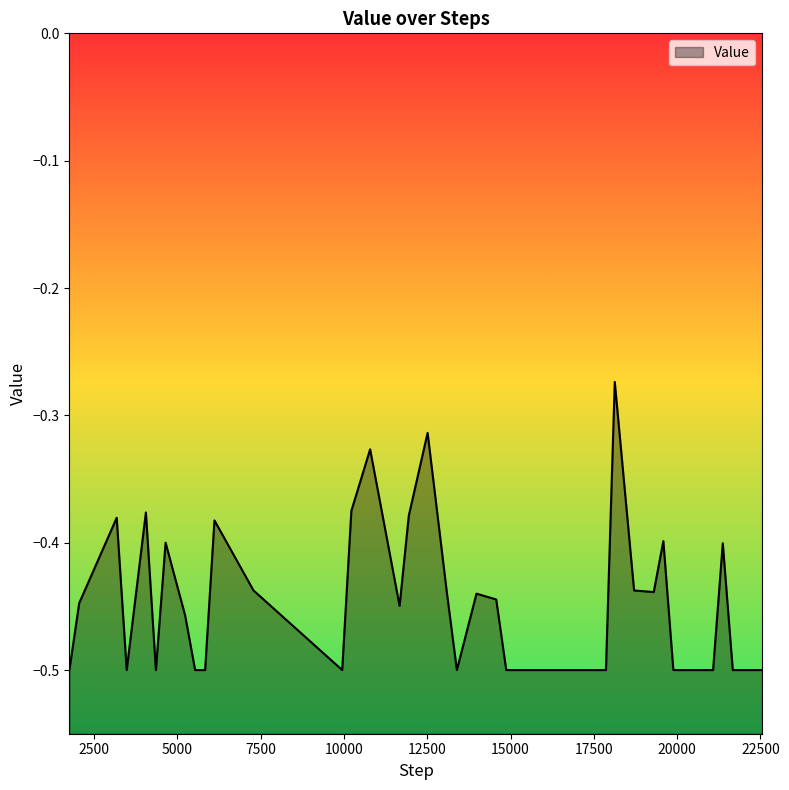

What value does the data have at 4359?

-0.5